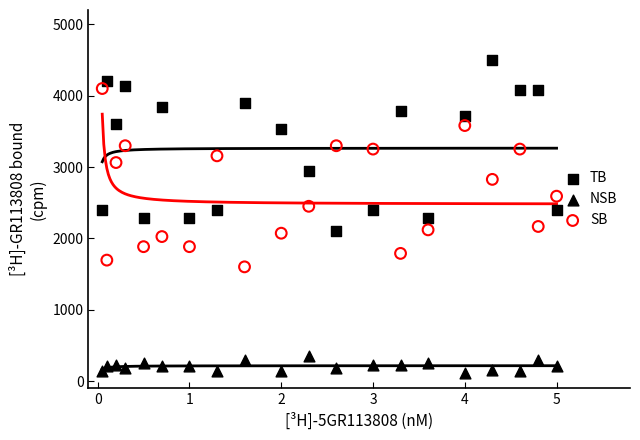

What is the X range (max minus min) for the scatter plot?

5.0